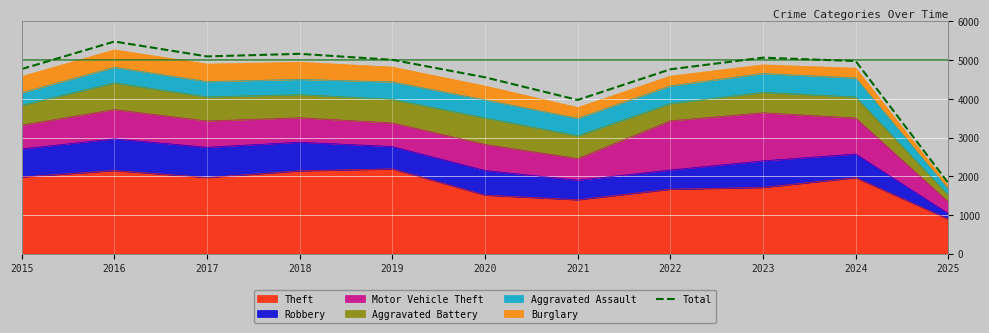

How many interior local valleys (lower than both neighbors) does the data have?

2